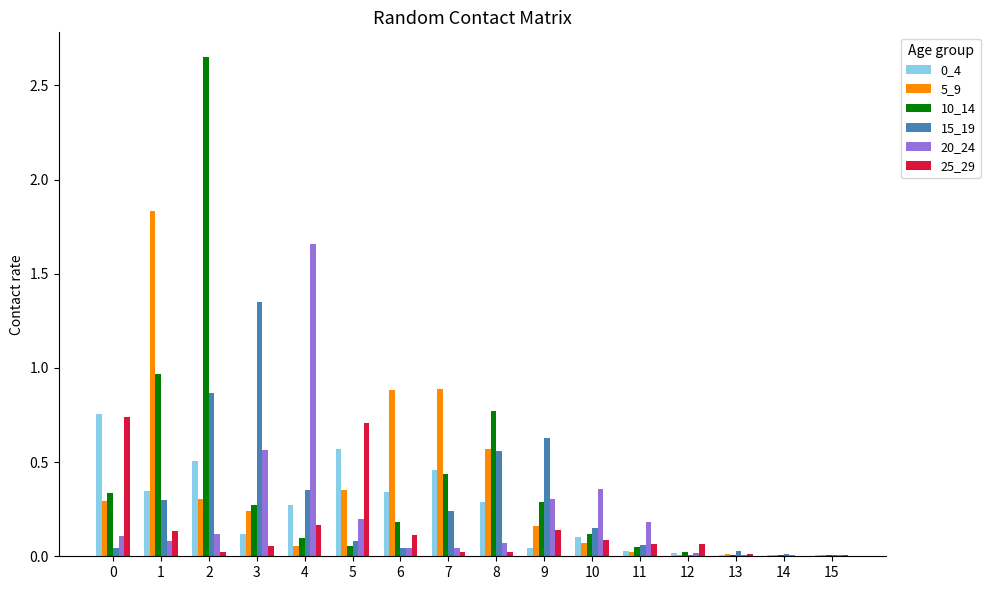

How many groups of bars are there?

16